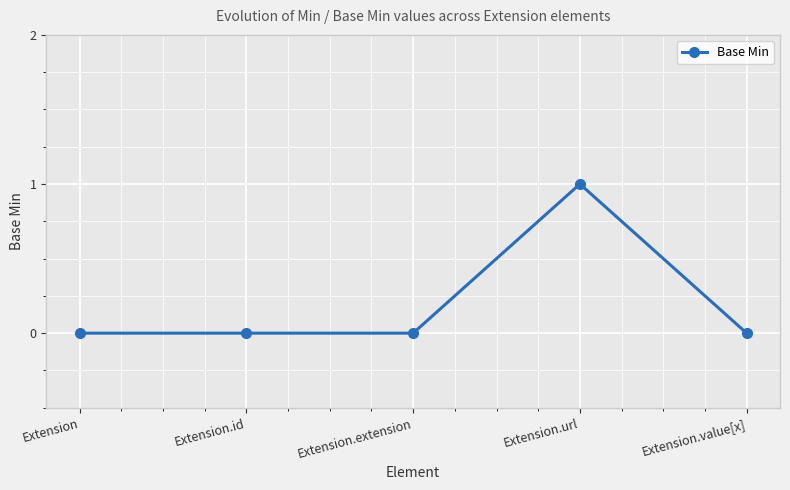

At which category does the chart reach its peak across all series?

Extension.url